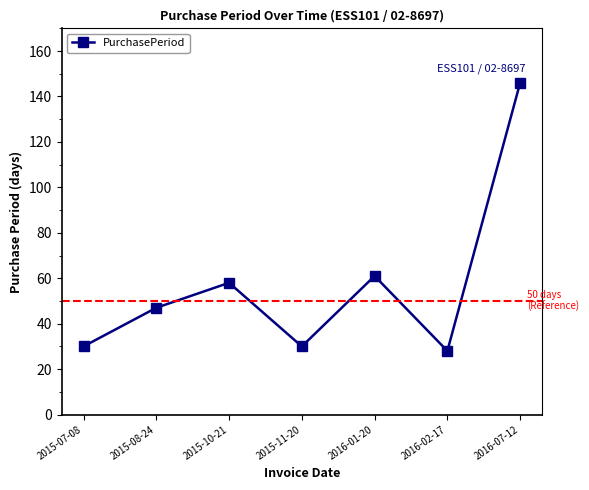

Reading left to right, transcribe all the data shown in this chart.

30	47	58	30	61	28	146